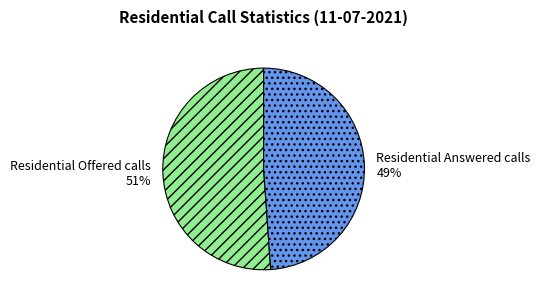

Between Residential Offered calls and Residential Answered calls, which is larger?

Residential Offered calls